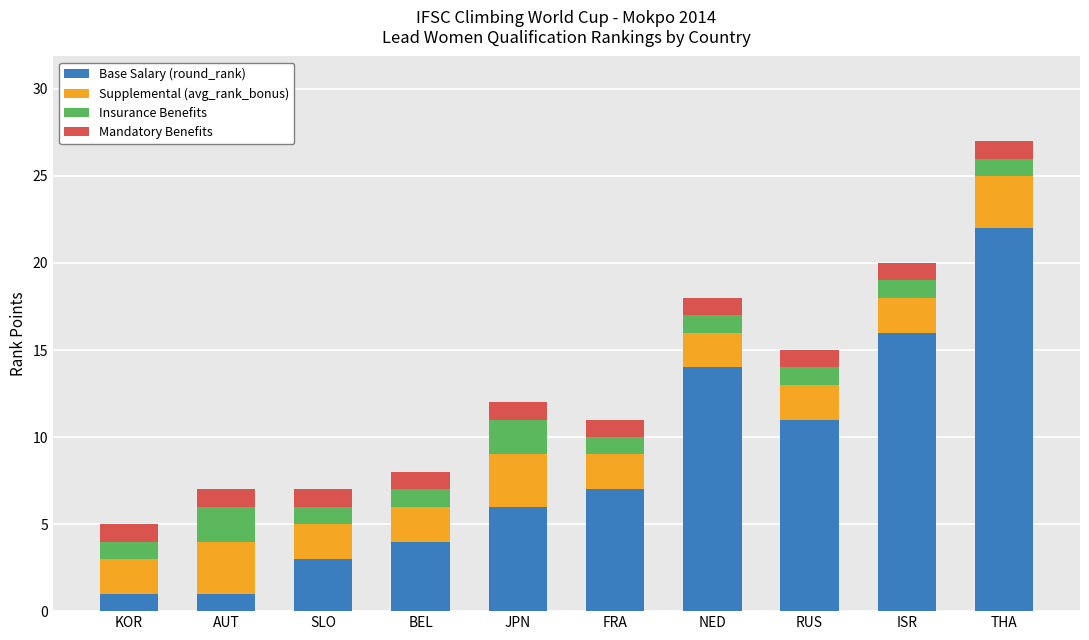

What is the total value across all series at NED?

18